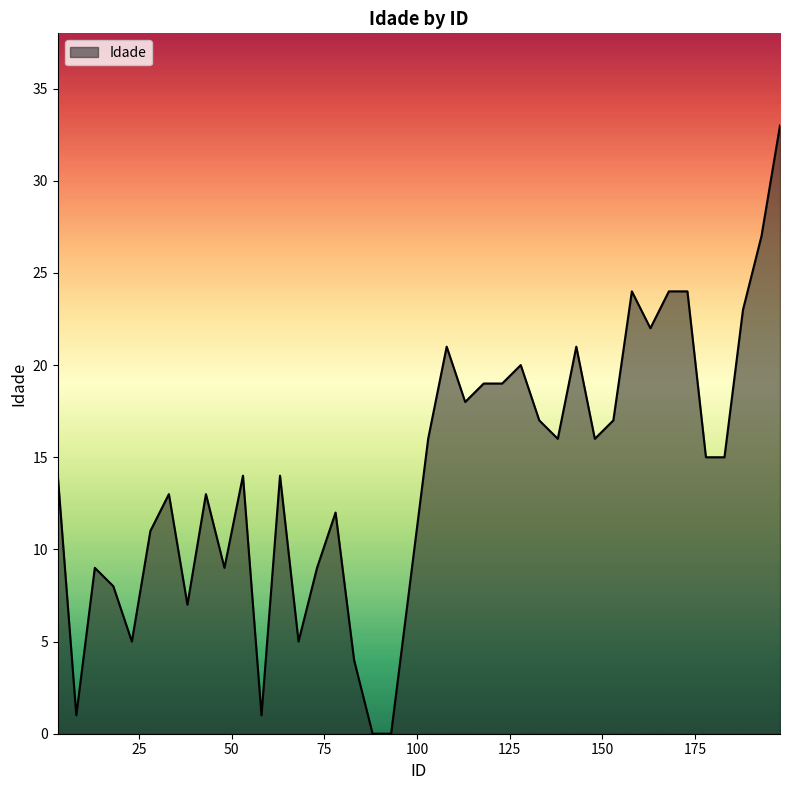

What is the maximum value shown in the chart?

33